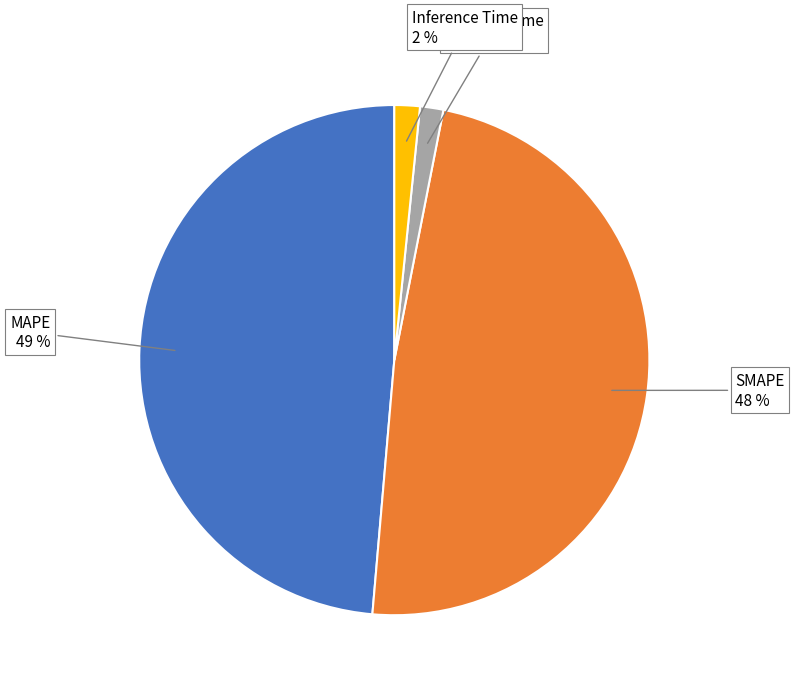

To the nearest percent, what is the average slice percentage?

25%